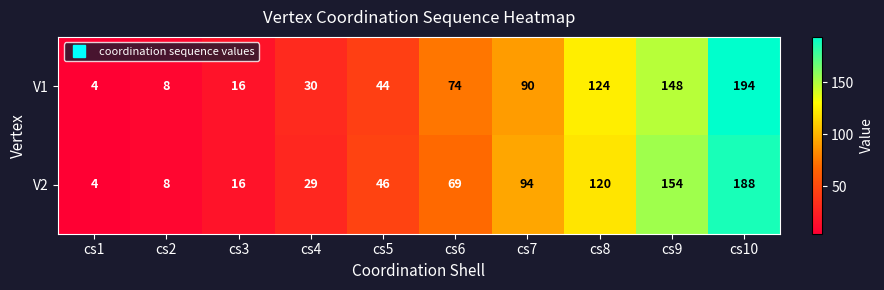

The value of V1 at cs7 is 21. True or false?

False